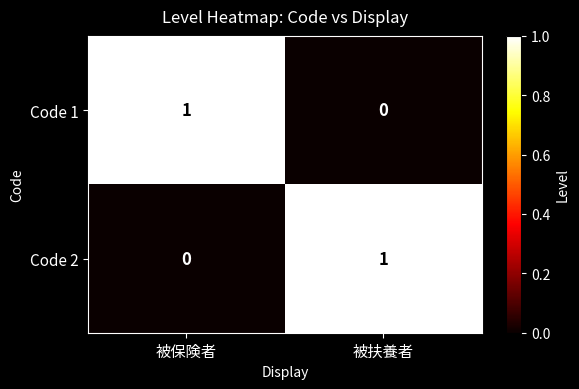

Is the value of Code 2 at 被保険者 greater than the value of Code 1 at 被保険者?

No